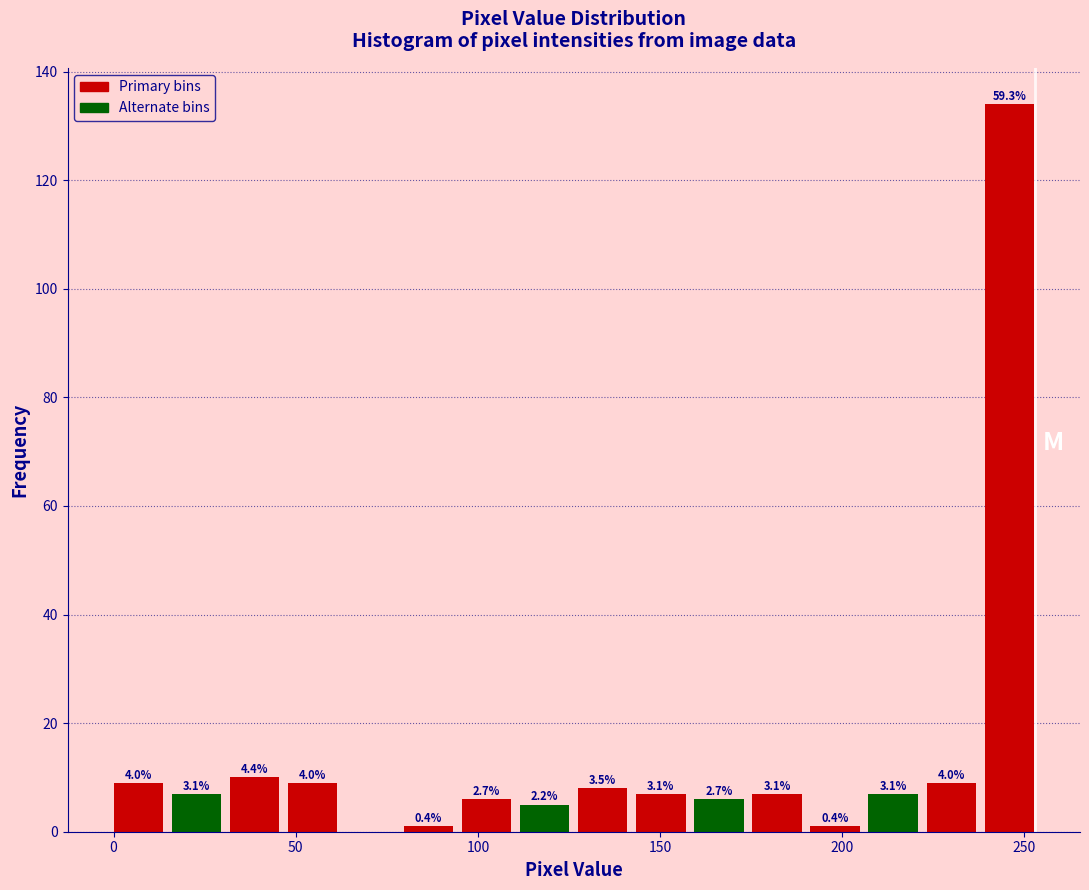

Around what value on the x-axis is the tallest bar? Give the approximate position of its centre, as read against the axis.

245